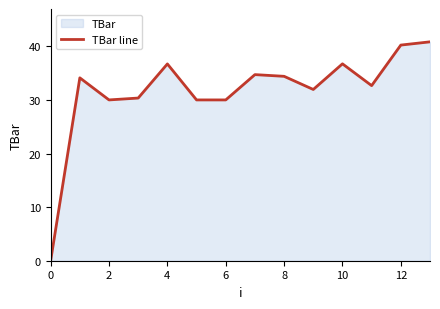

What is the difference between the maximum and minimum values?

40.8